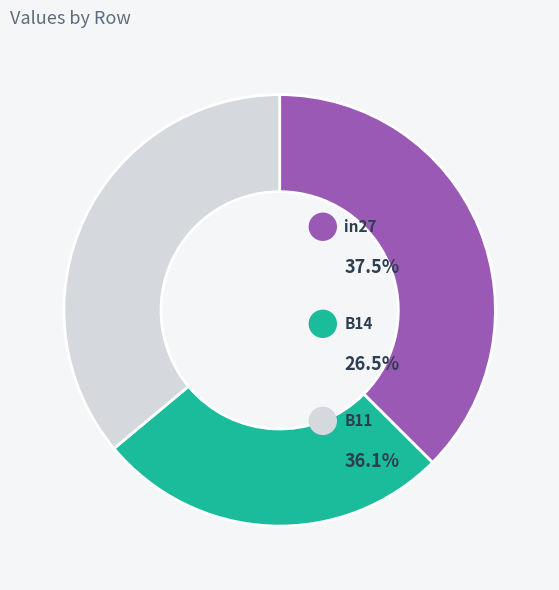

What is the smallest slice in the pie chart?

B14